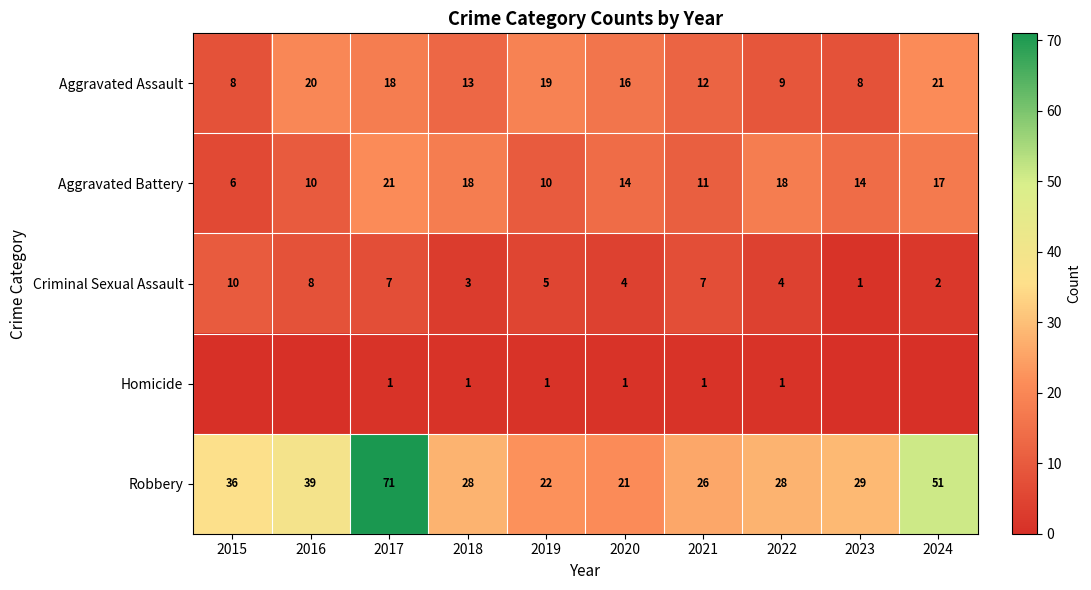

At which label does Aggravated Assault reach its peak?

2024